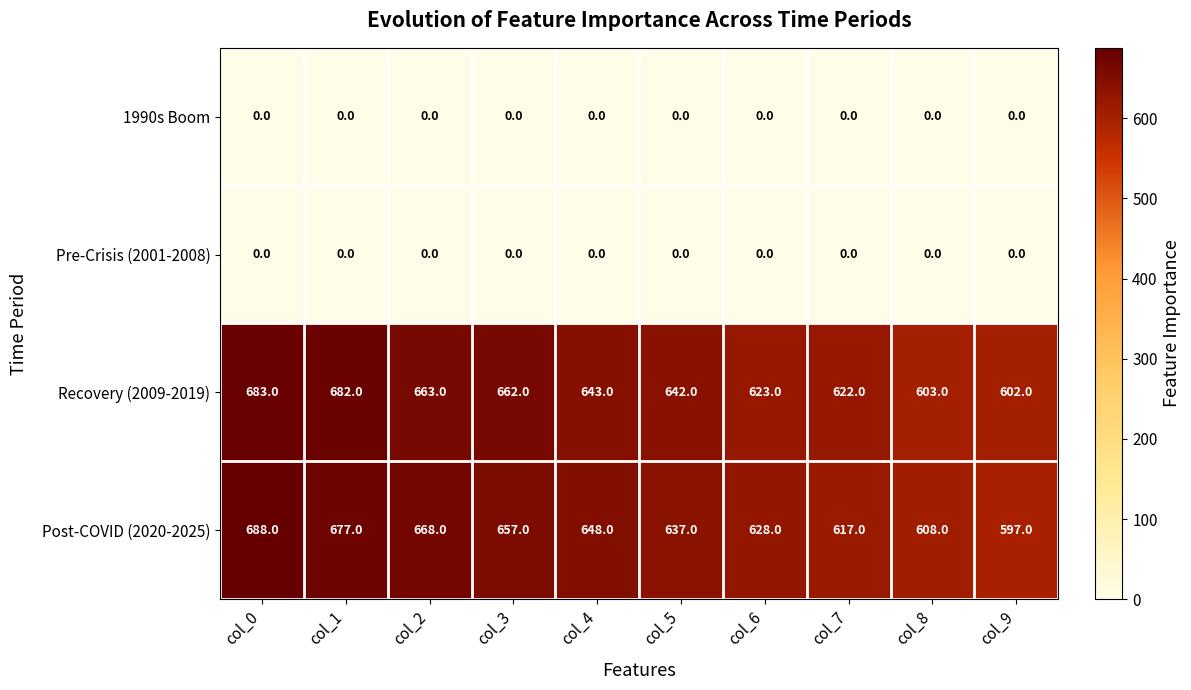

At how many categories does at least one series exceed 15?

10